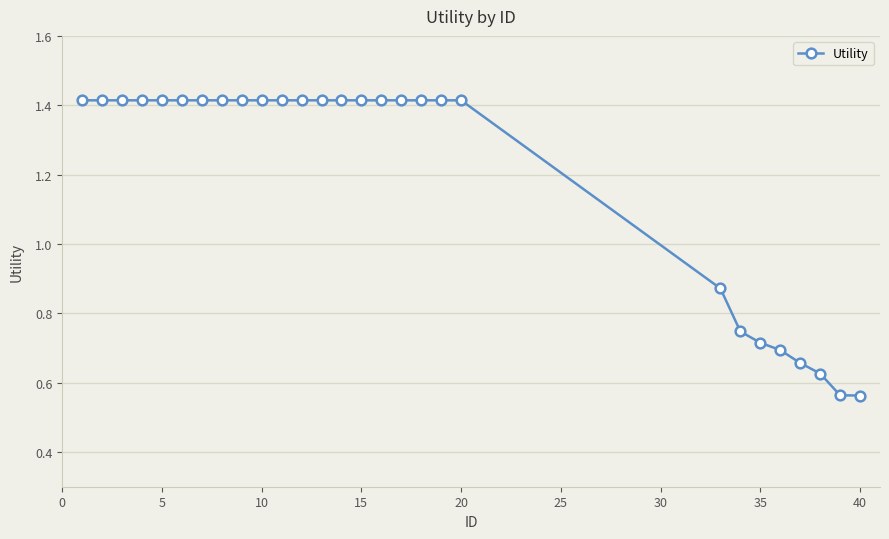

What is the sum of all values?

33.7